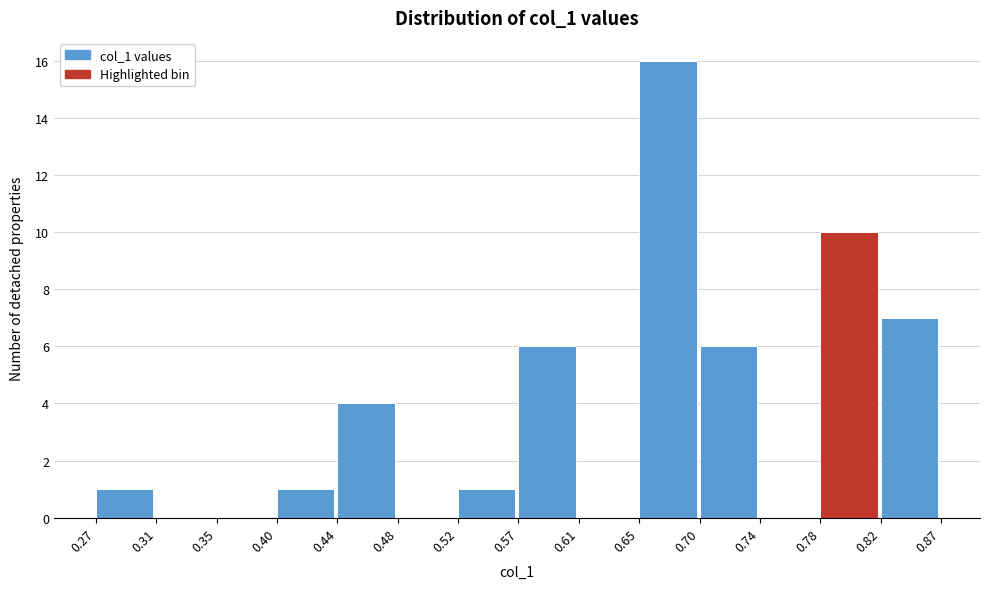

What is the height of the bar covering 0.40 to 0.44 on the x-axis? The values are not printed on the chart, so give them approximately, as read against the axis.

1